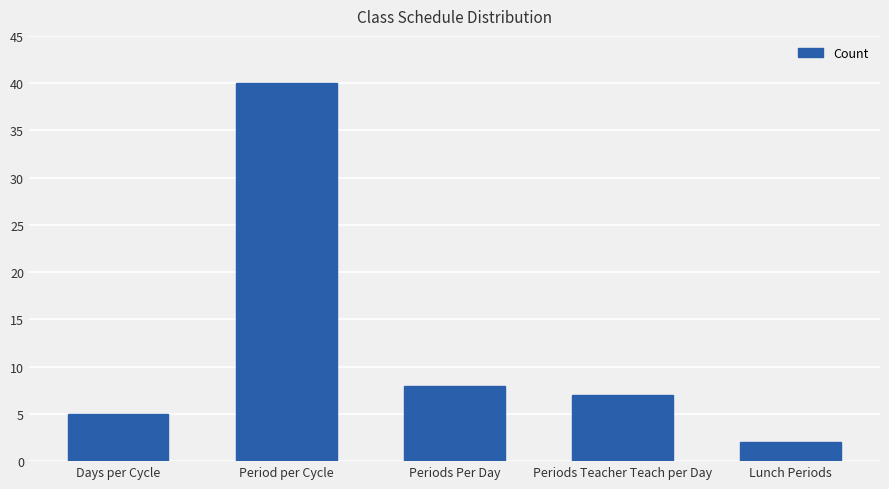

Does the chart contain any negative values?

No